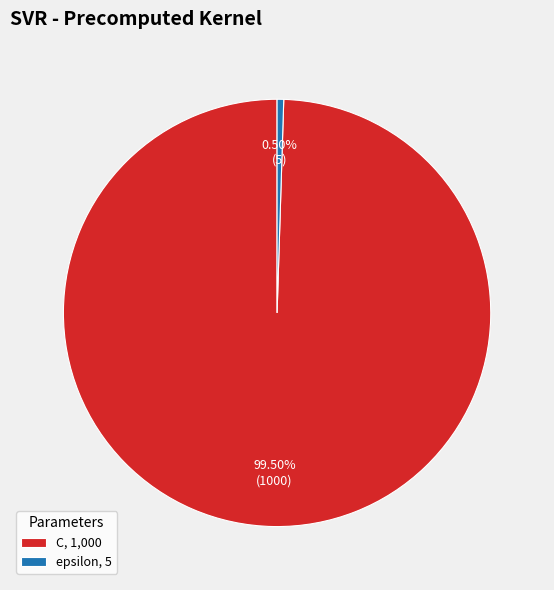

Does C, 1,000 account for over 50% of the chart?

Yes